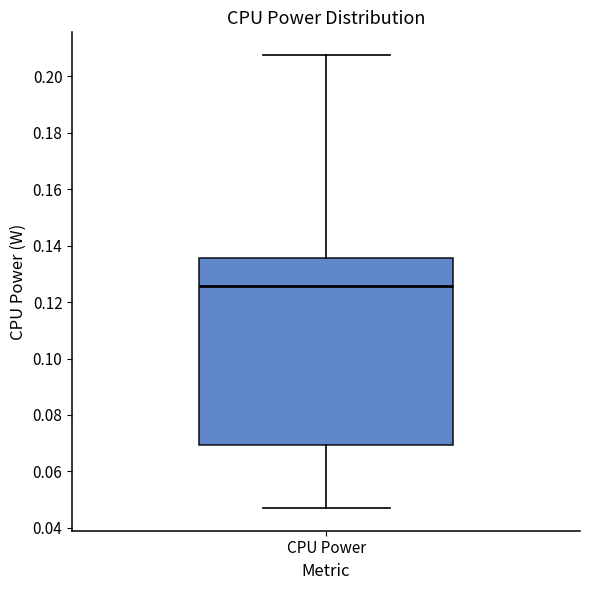

Where does the upper whisker of the box for CPU Power end on the y-axis? The values are not printed on the chart, so give them approximately, as read against the axis.

0.208